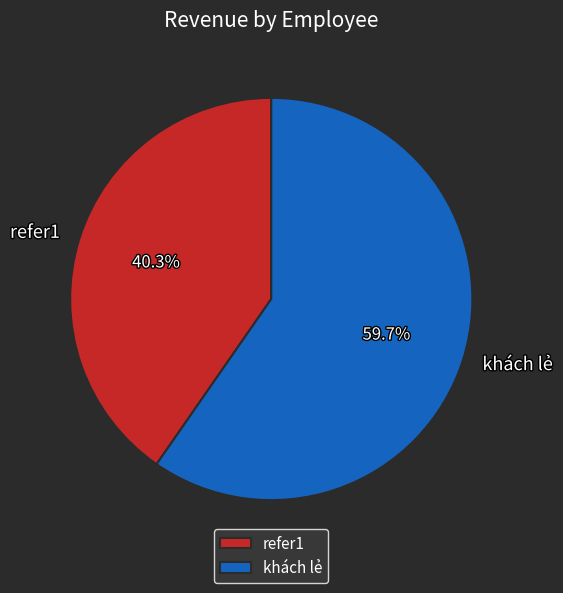

What is the total percentage of khách lẻ and refer1?

100.0%